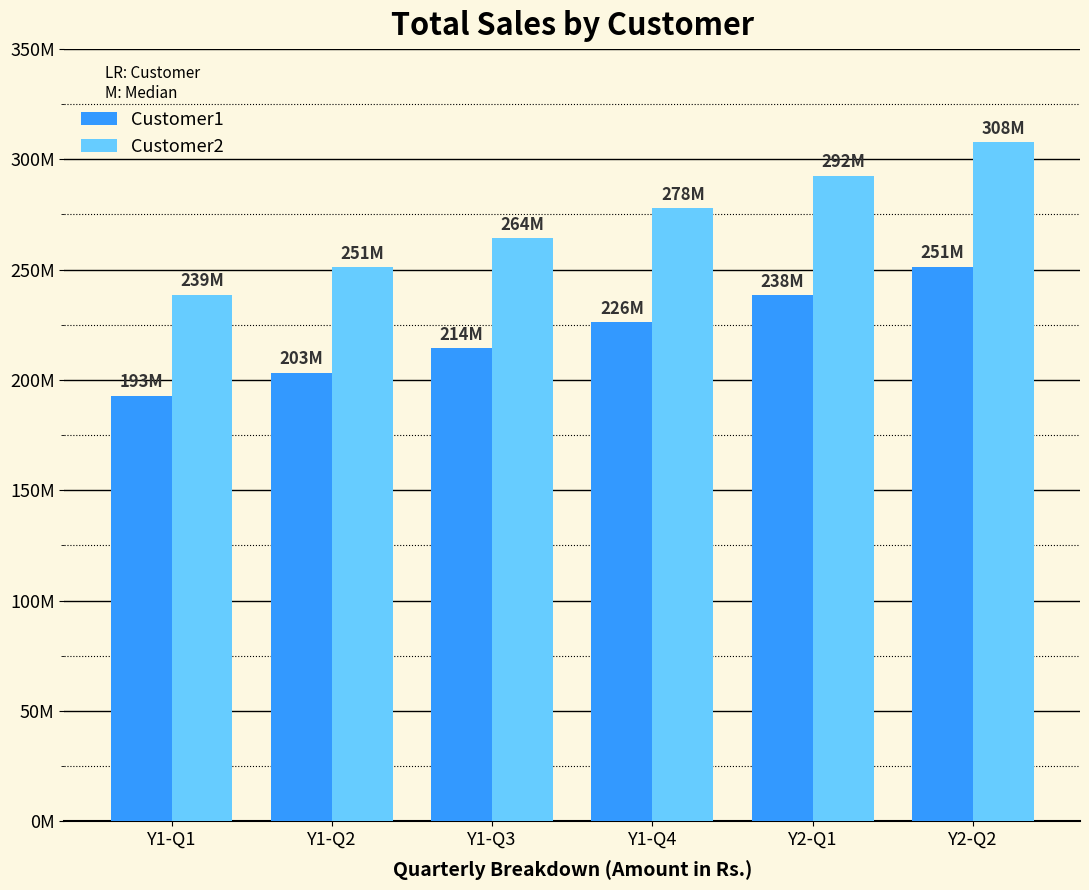

Which label corresponds to the smallest value in the chart?

Y1-Q1